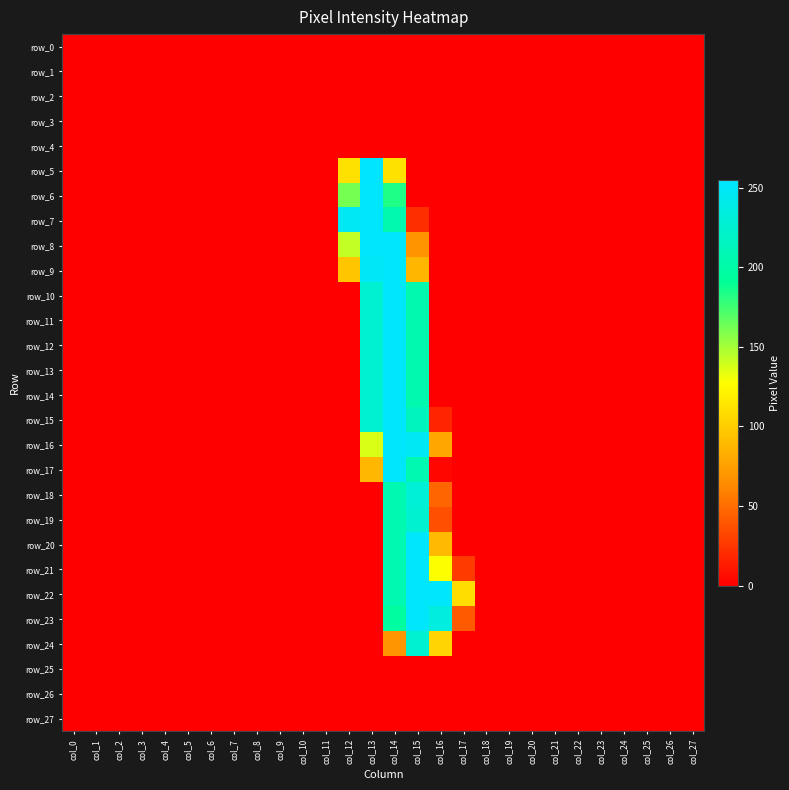

Which series changed the most between col_20 and col_22?

row_0